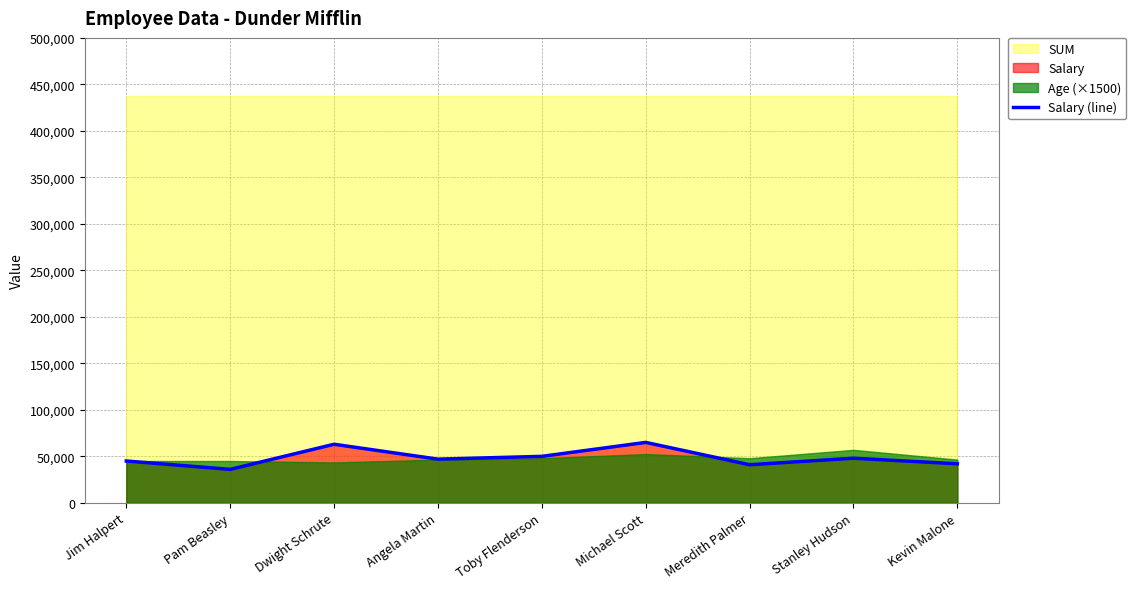

Between Michael Scott and Kevin Malone, which is larger?

Michael Scott